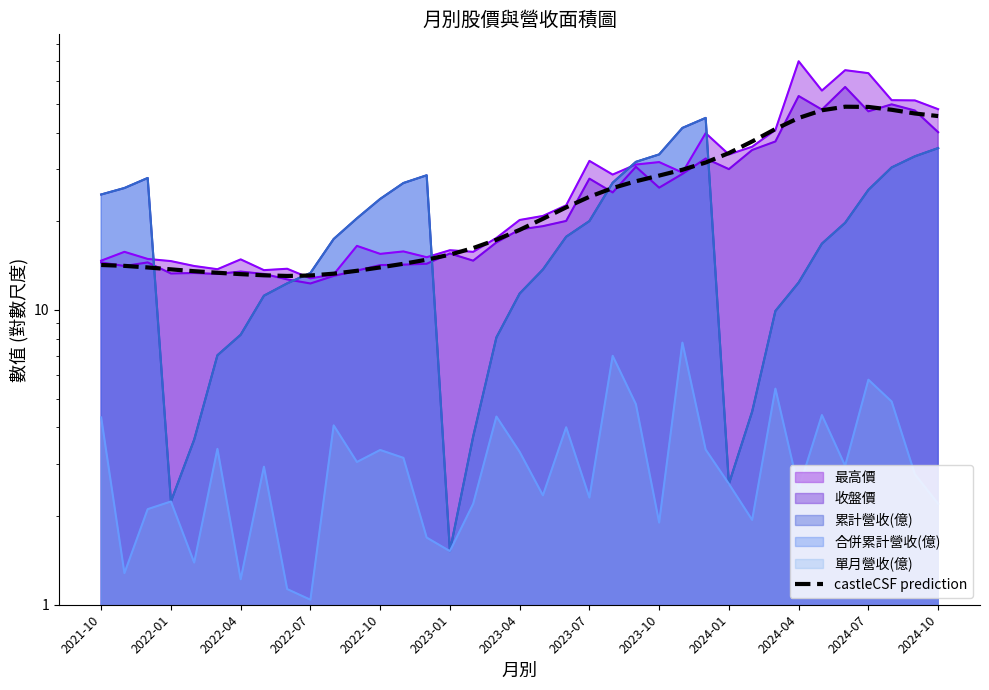

What is the average value?

25.0